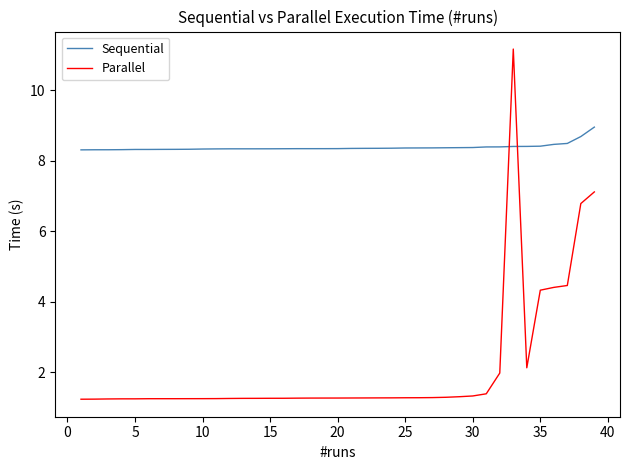

What is the maximum value shown in the chart?

11.2